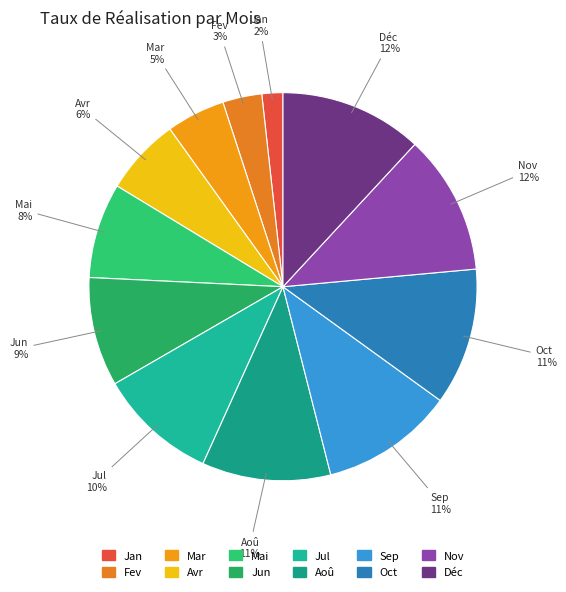

Which slice is the smallest?

Jan